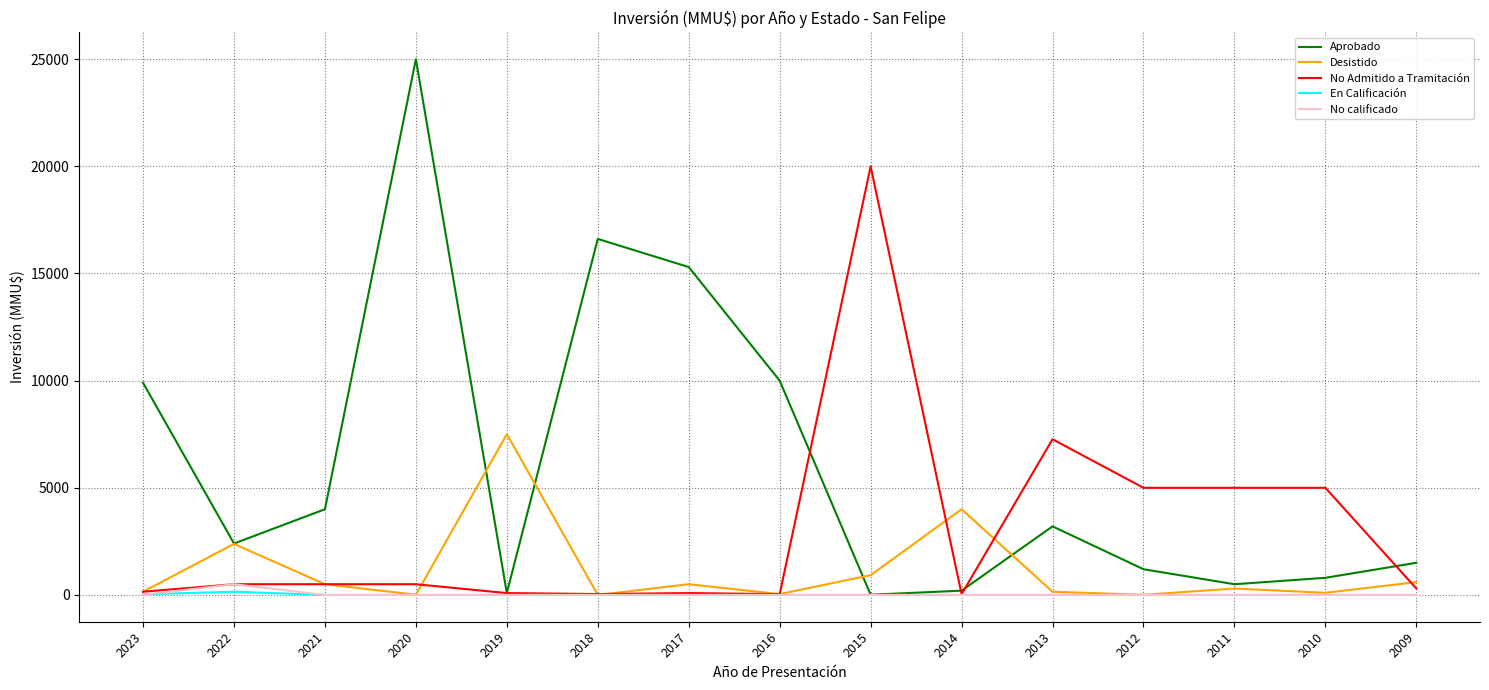

Which category has the highest value in the No Admitido a Tramitación series?

2015